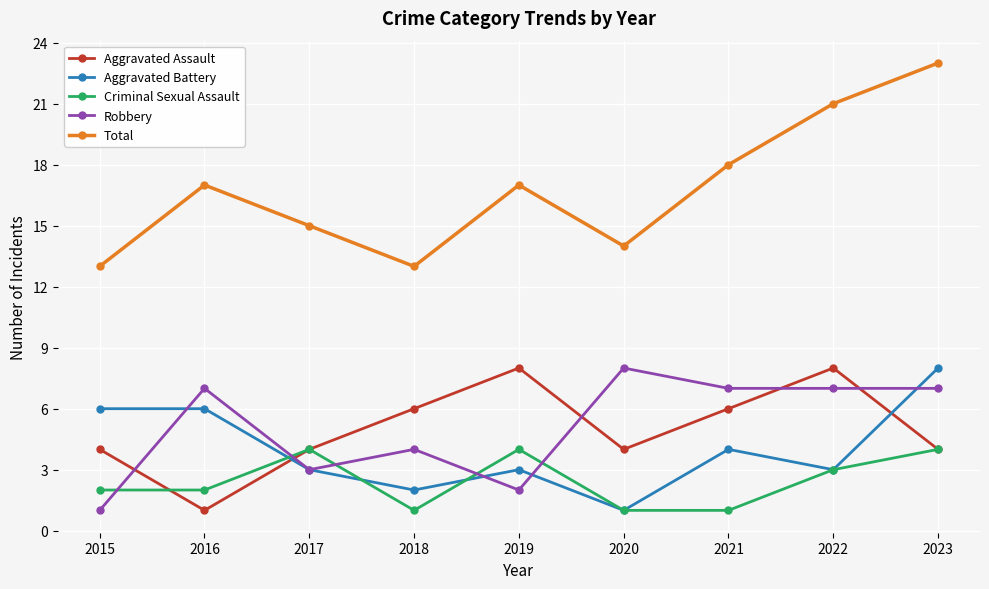

The value of Aggravated Battery at 2021 is 4. True or false?

True